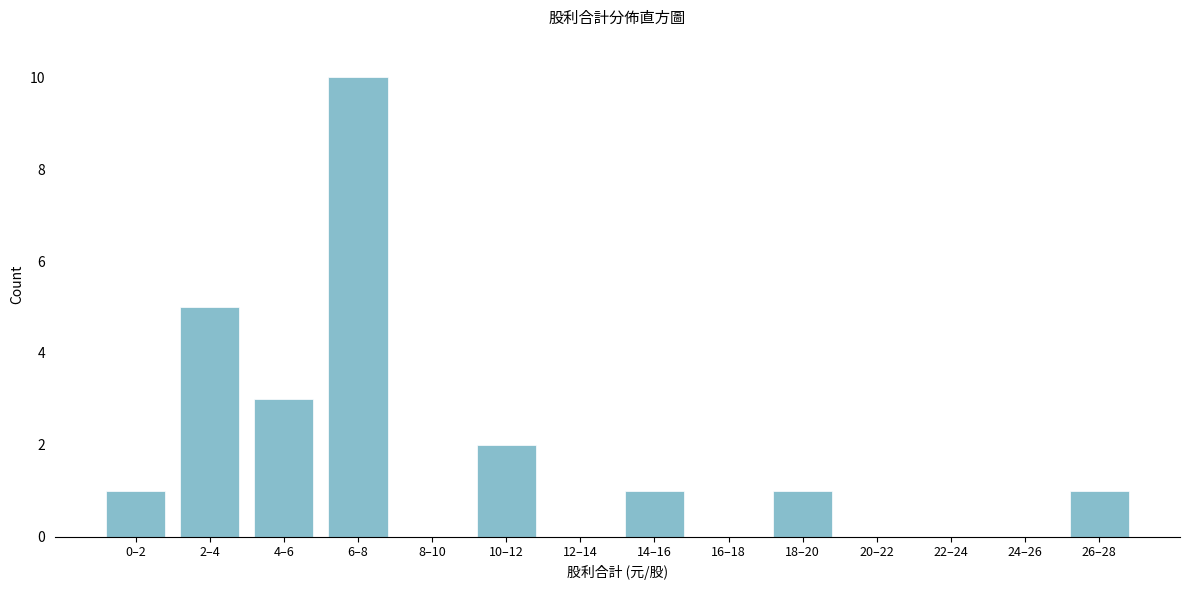

Reading left to right, list all the values displayed in this chart.

0–2=1	2–4=5	4–6=3	6–8=10	8–10=0	10–12=2	12–14=0	14–16=1	16–18=0	18–20=1	20–22=0	22–24=0	24–26=0	26–28=1